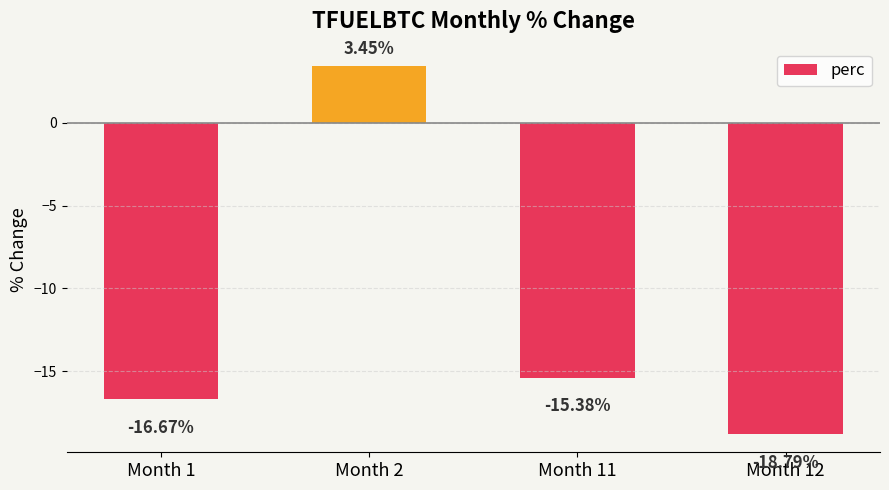

Rank the categories by value from highest to lowest.

Month 2, Month 11, Month 1, Month 12